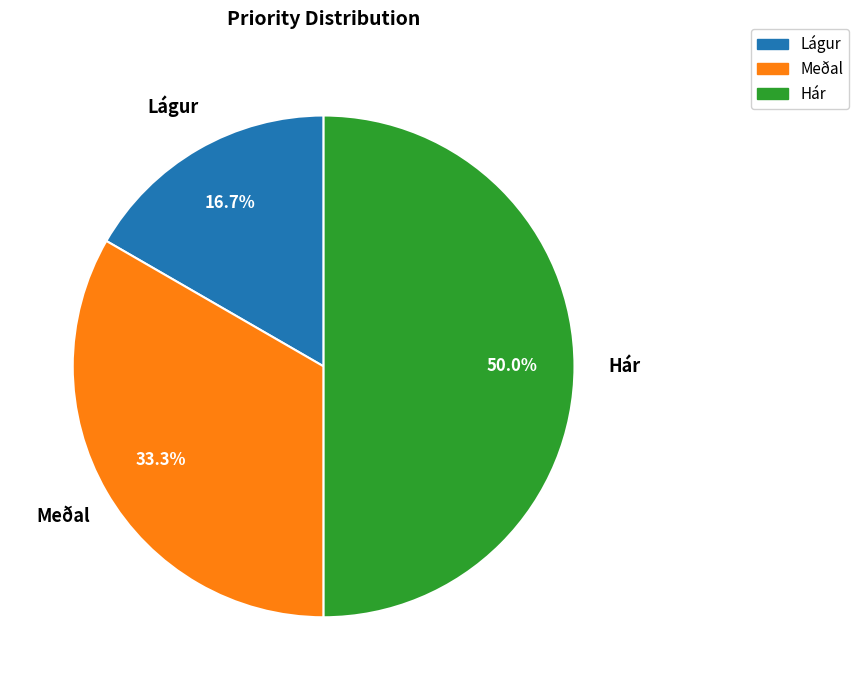

How many slices are in this pie chart?

3